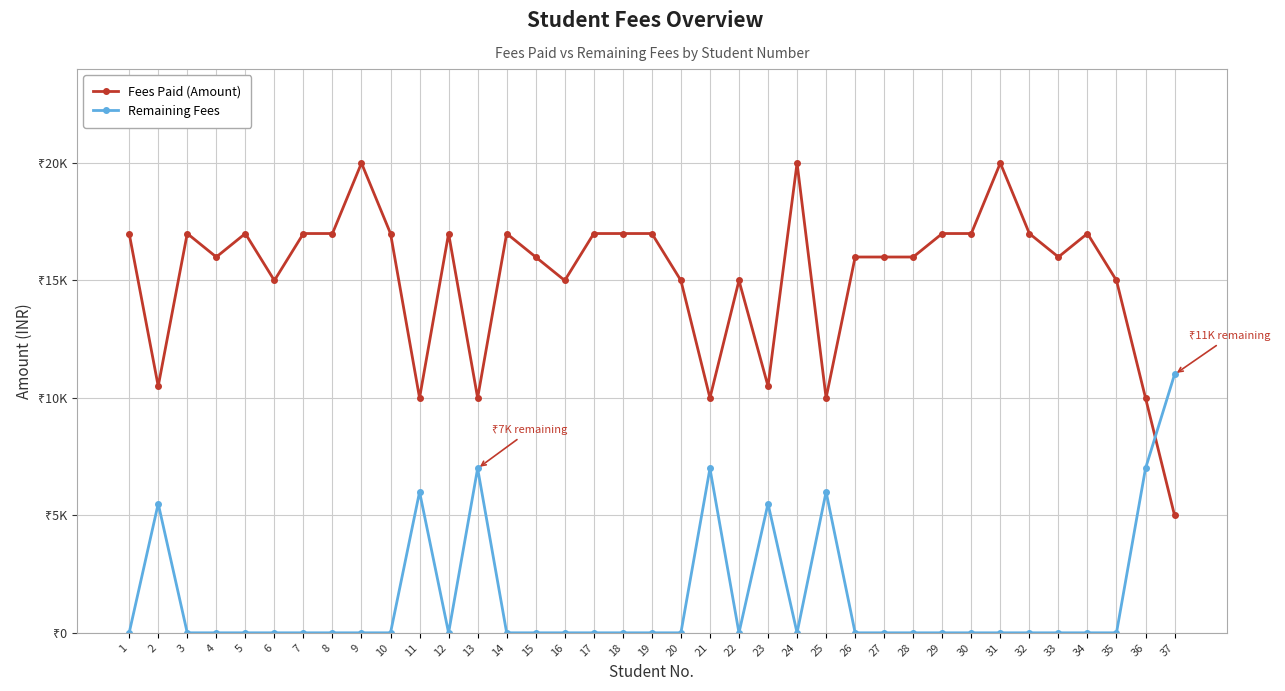

Reading left to right, list all the values displayed in this chart.

Fees Paid (Amount): 1=17000	2=10500	3=17000	4=16000	5=17000	6=15000	7=17000	8=17000	9=20000	10=17000	11=10000	12=17000	13=10000	14=17000	15=16000	16=15000	17=17000	18=17000	19=17000	20=15000	21=10000	22=15000	23=10500	24=20000	25=10000	26=16000	27=16000	28=16000	29=17000	30=17000	31=20000	32=17000	33=16000	34=17000	35=15000	36=10000	37=5000
Remaining Fees: 1=0	2=5500	3=0	4=0	5=0	6=0	7=0	8=0	9=0	10=0	11=6000	12=0	13=7000	14=0	15=0	16=0	17=0	18=0	19=0	20=0	21=7000	22=0	23=5500	24=0	25=6000	26=0	27=0	28=0	29=0	30=0	31=0	32=0	33=0	34=0	35=0	36=7000	37=11000